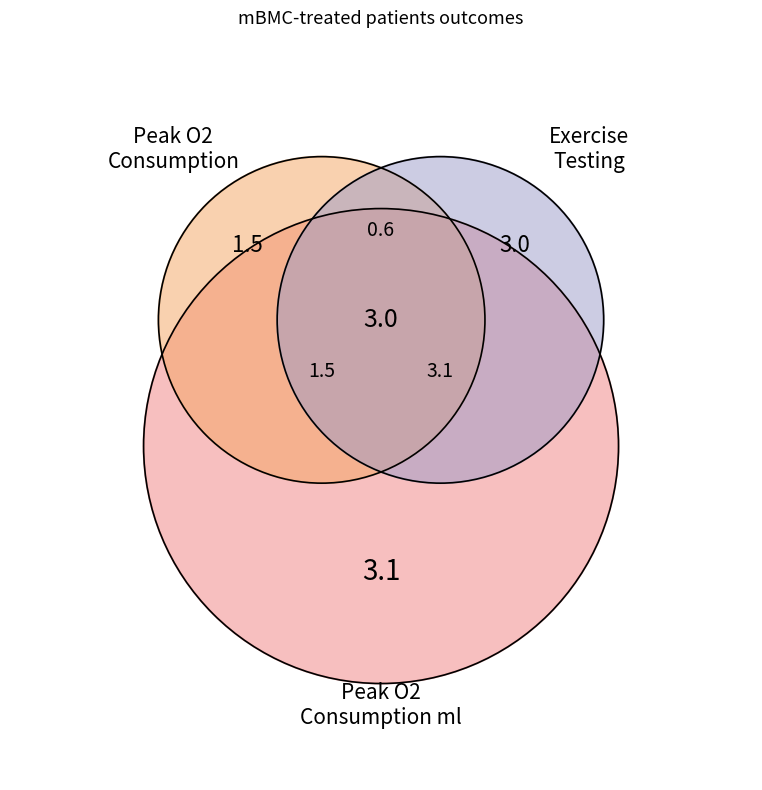

Does 3 years change in peak oxygen consumption ml (arm 1) represent more than half of the total?

No